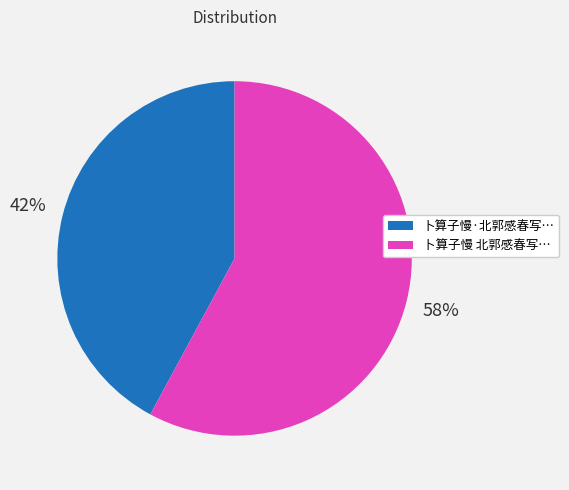

Does any single category account for the majority?

Yes